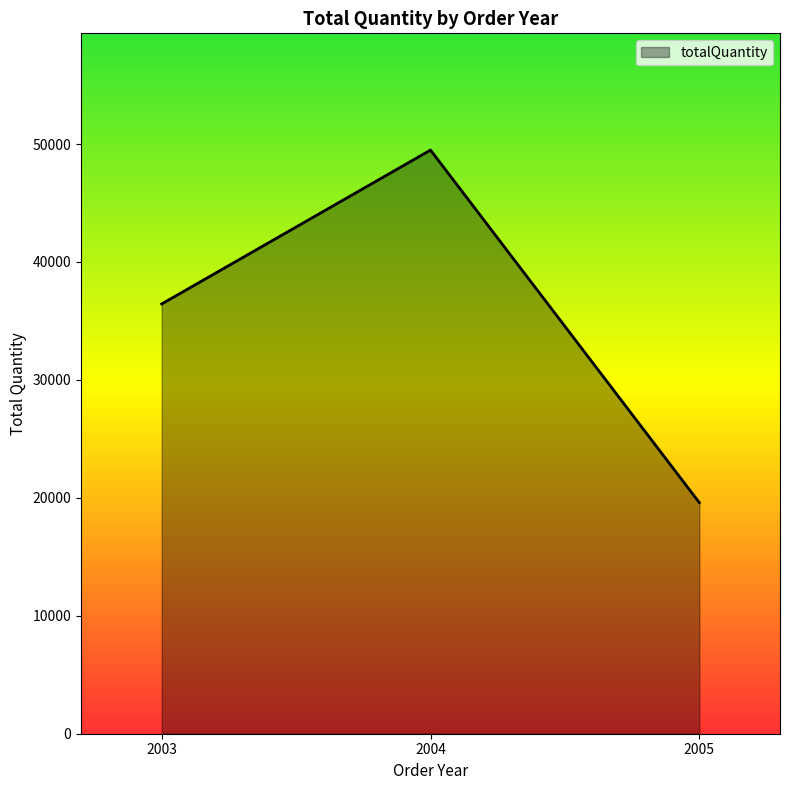

What is the greatest value displayed?

49487